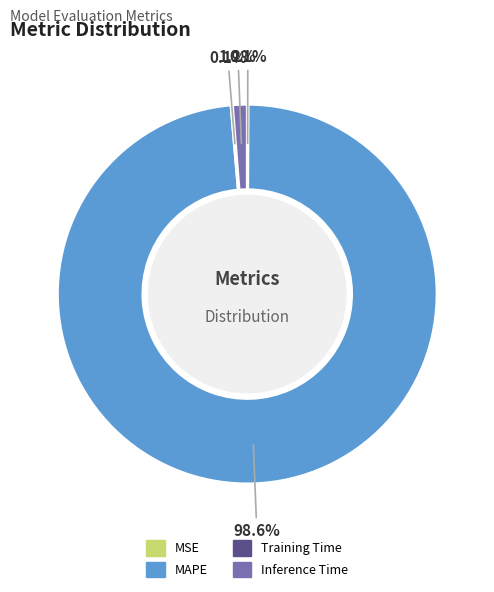

Between MAPE and Inference Time, which is larger?

MAPE